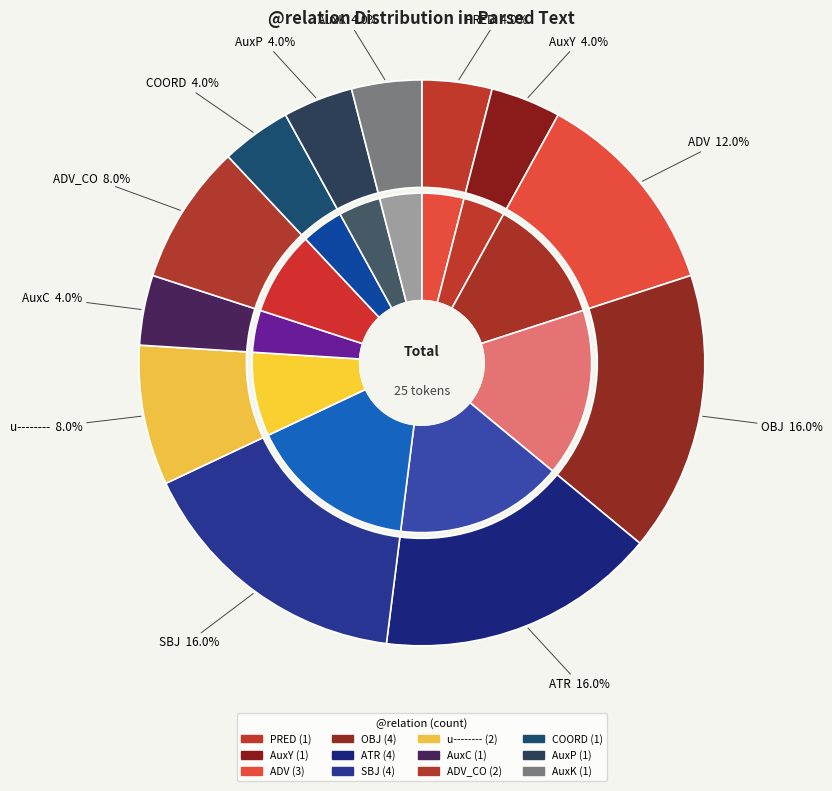

Count the number of slices in the pie.

12